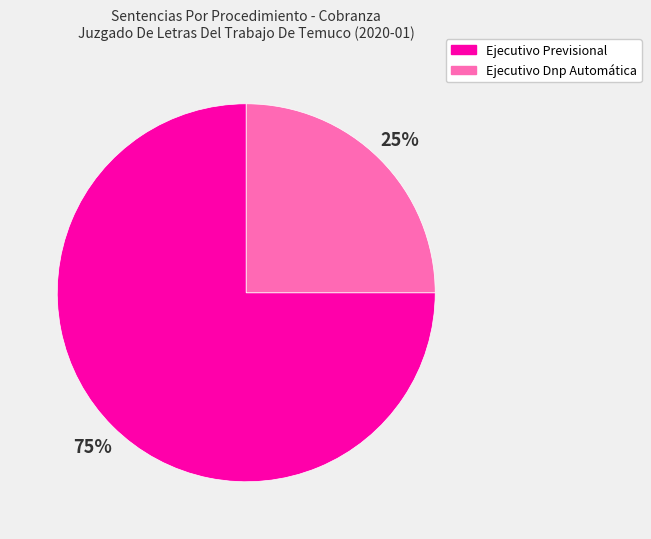

Between Ejecutivo Dnp Automática and Ejecutivo Previsional, which is larger?

Ejecutivo Previsional